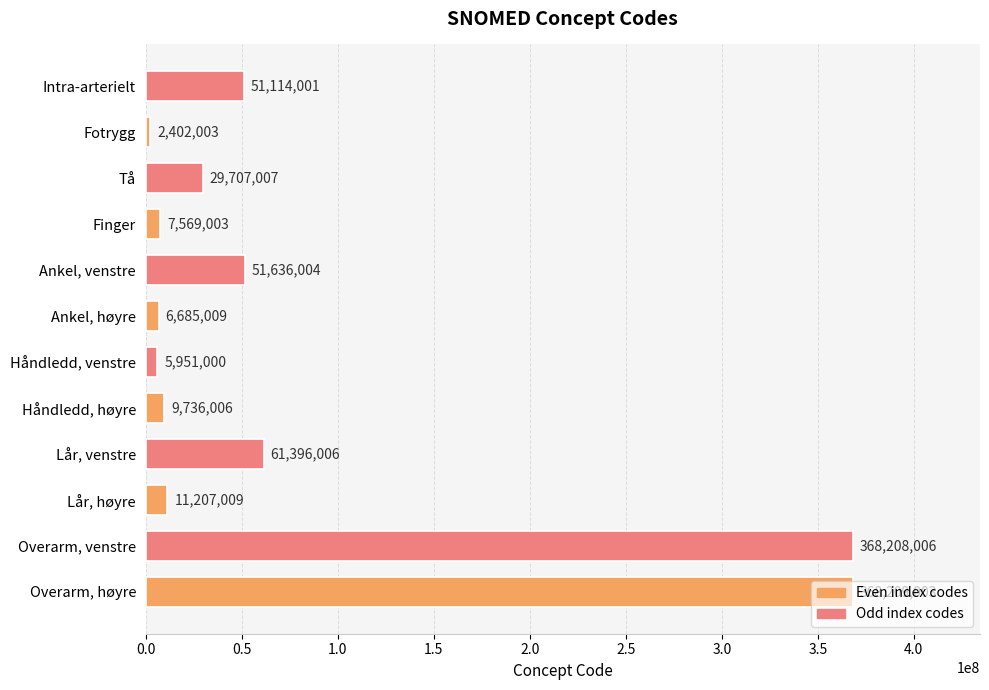

List the labels in order of value, smallest first.

Fotrygg, Håndledd, venstre, Ankel, høyre, Finger, Håndledd, høyre, Lår, høyre, Tå, Intra-arterielt, Ankel, venstre, Lår, venstre, Overarm, venstre, Overarm, høyre